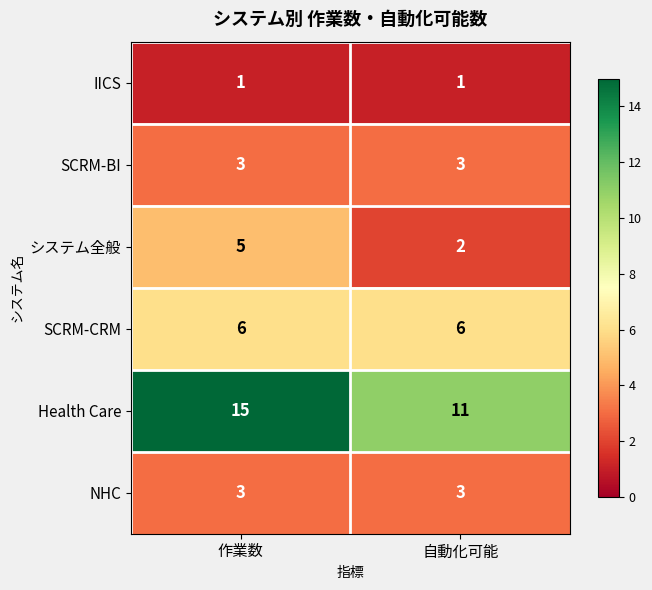

Read the システム全般 value at 作業数.

5